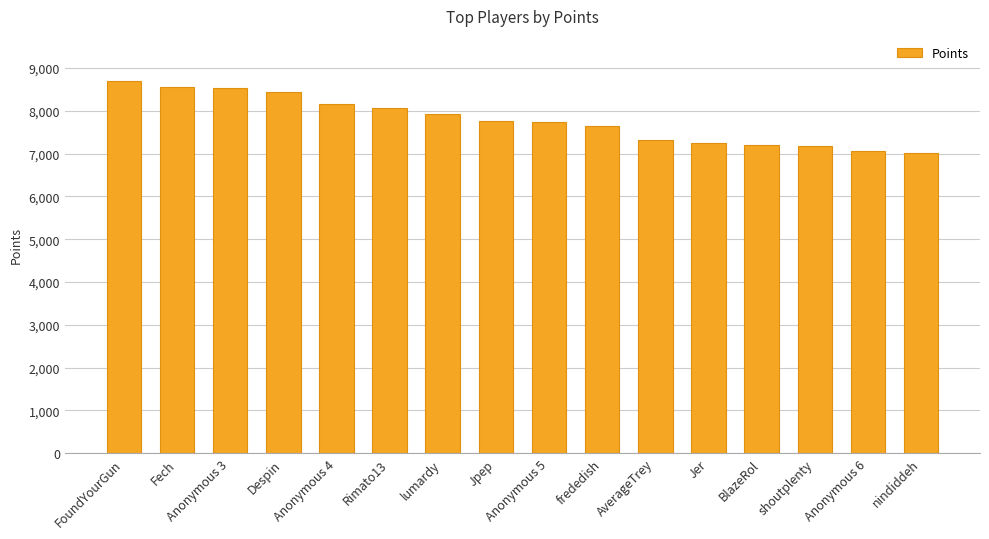

What is the label of the 5th bar from the right?

Jer